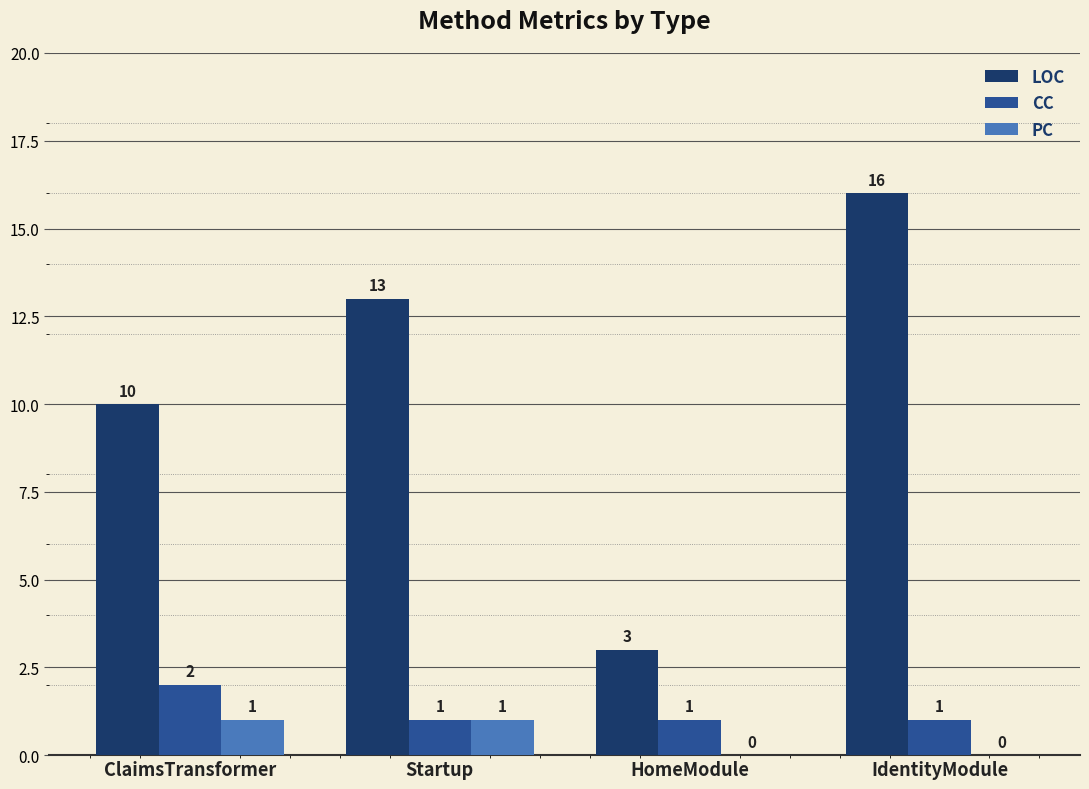

What is the greatest value displayed?

16